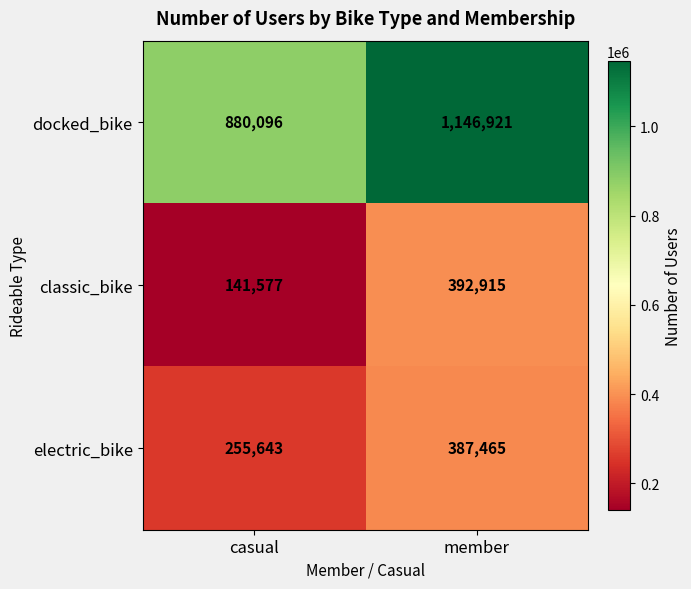

Which category has the lowest value in the electric_bike series?

casual